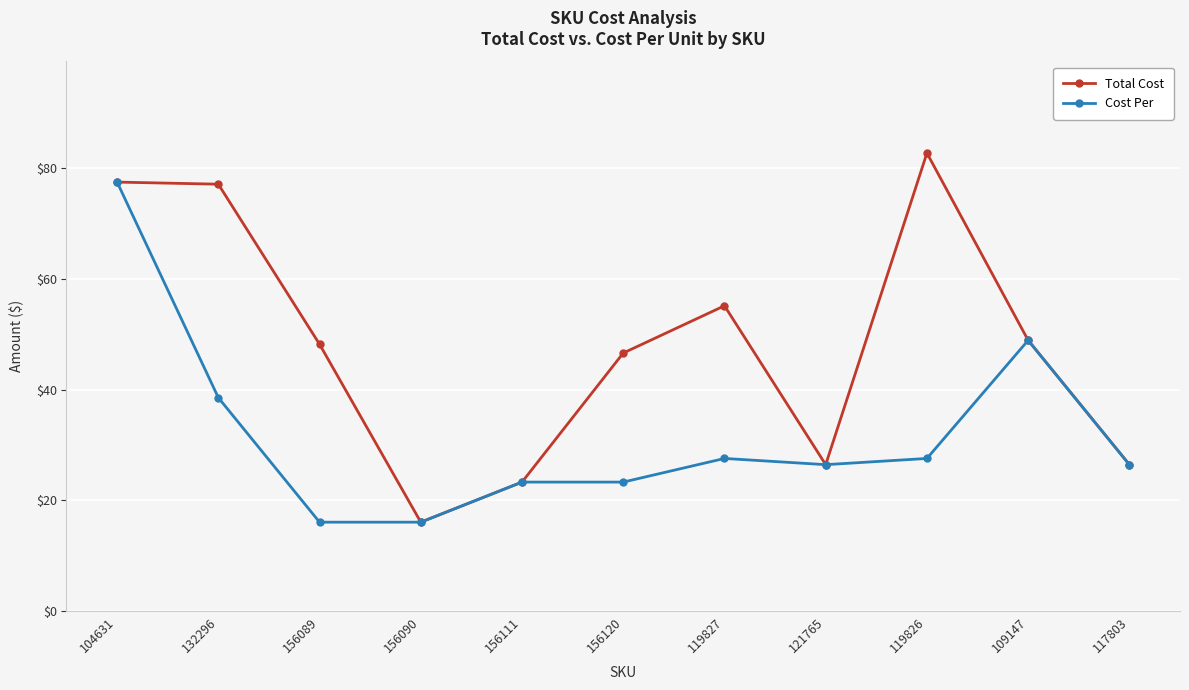

True or false: Cost Per has a value of 54.4 at 132296.

False